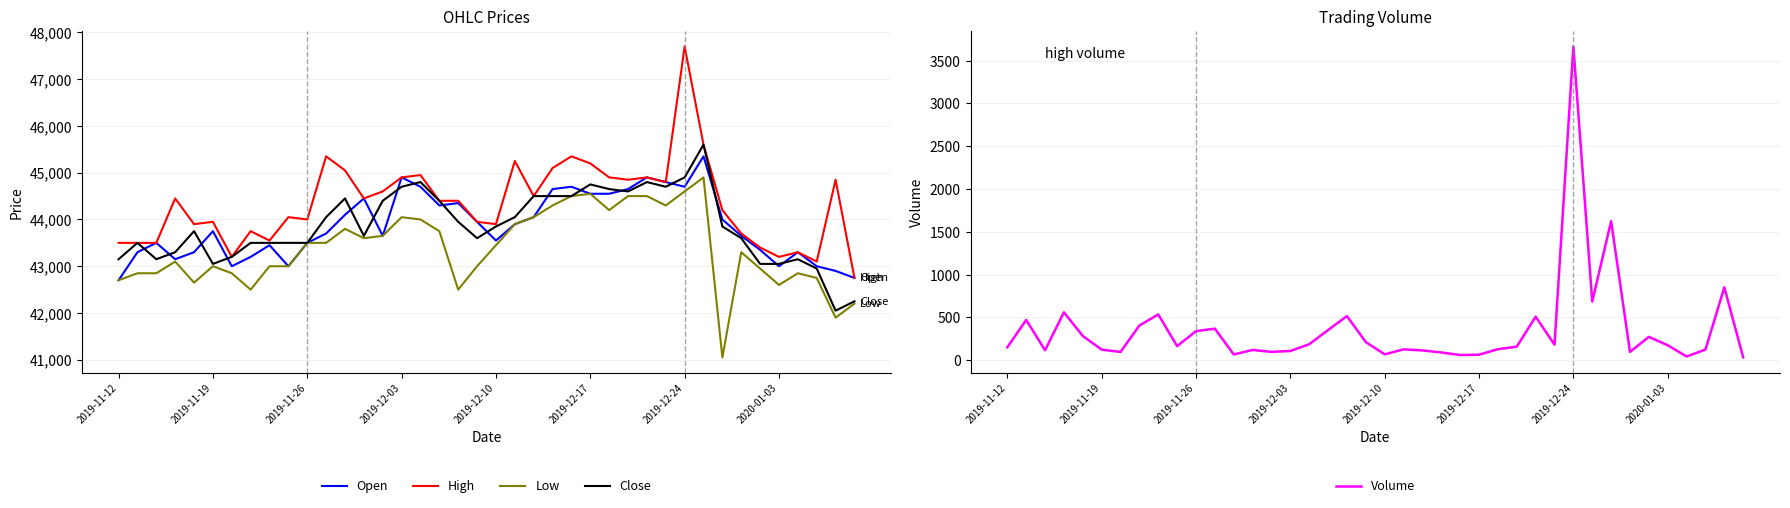

In Volume, how many points are higher than both neighbors (excluding endpoints)?

12